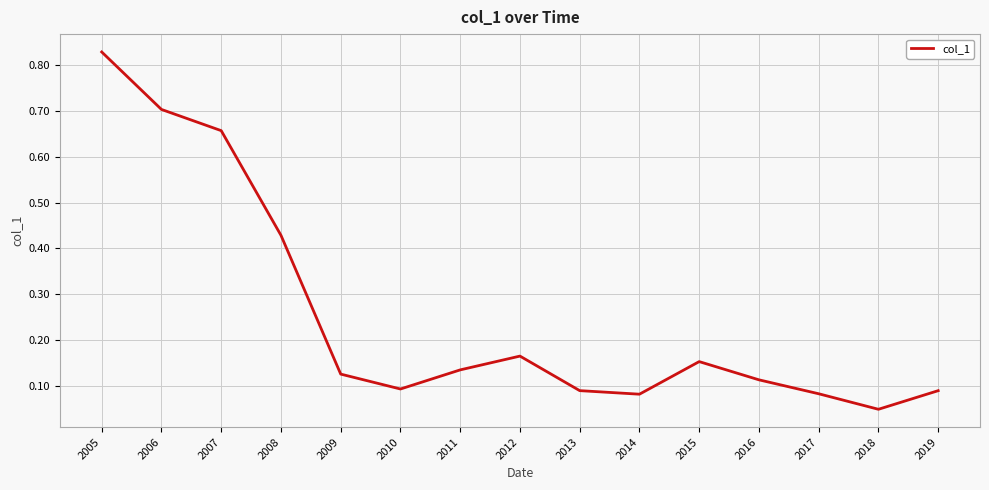

What is the difference between the values at 2007 and 2012?

0.5